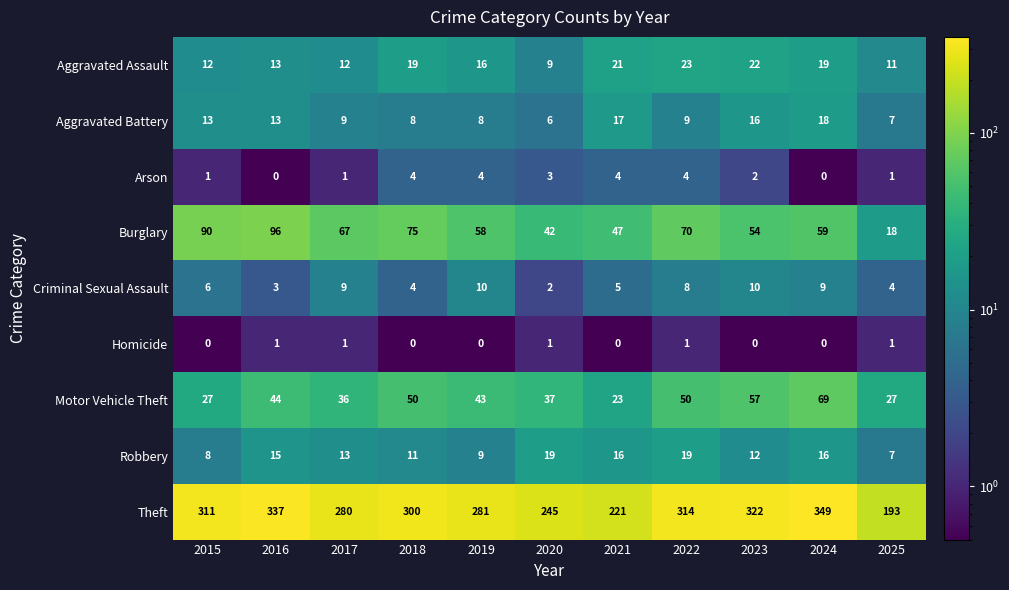

At which category is the sum across all series the highest?

2024